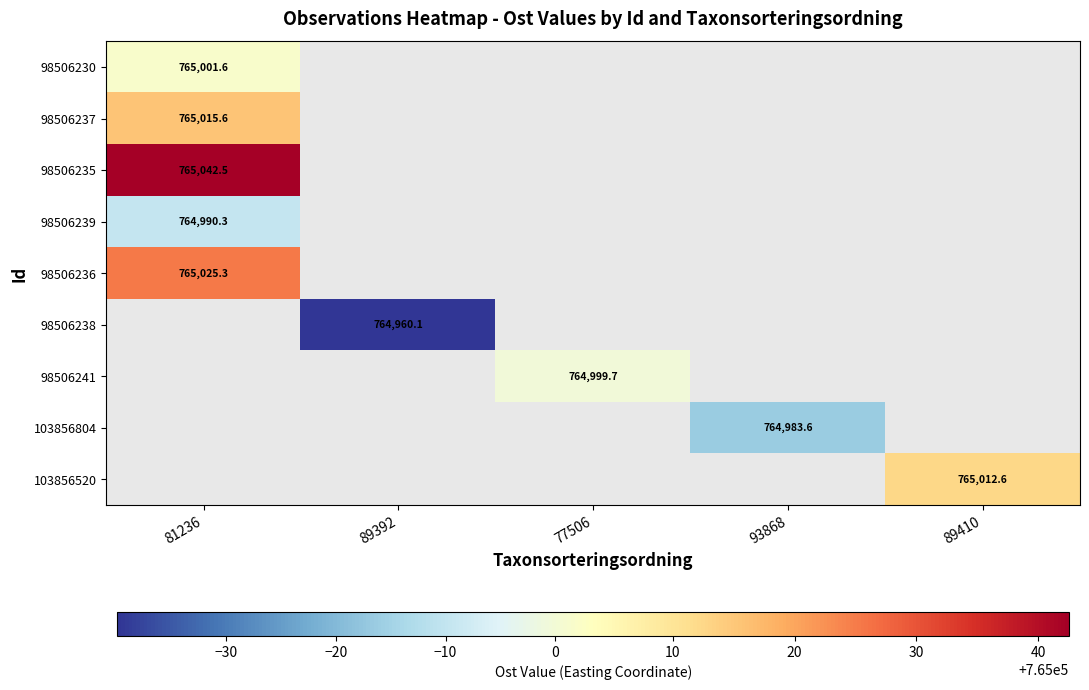

True or false: 98506237 has a value of 765015.6 at 81236.

True